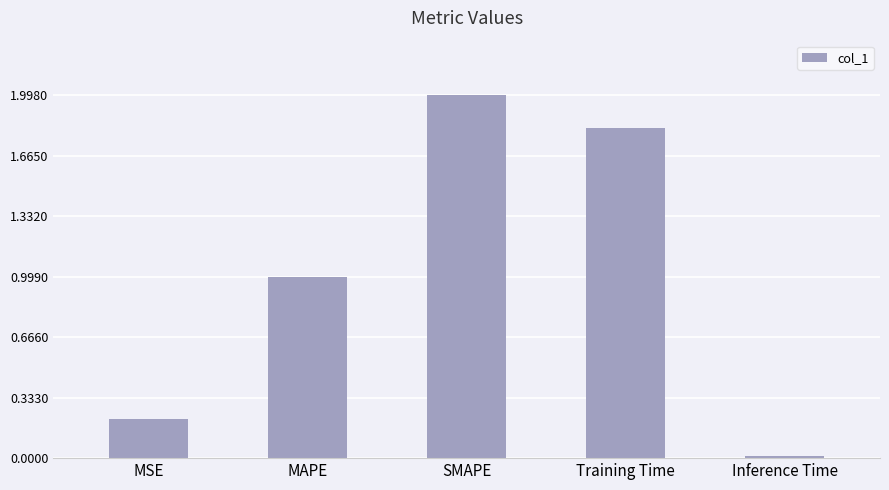

True or false: the data shows 0.0 at Inference Time.

True